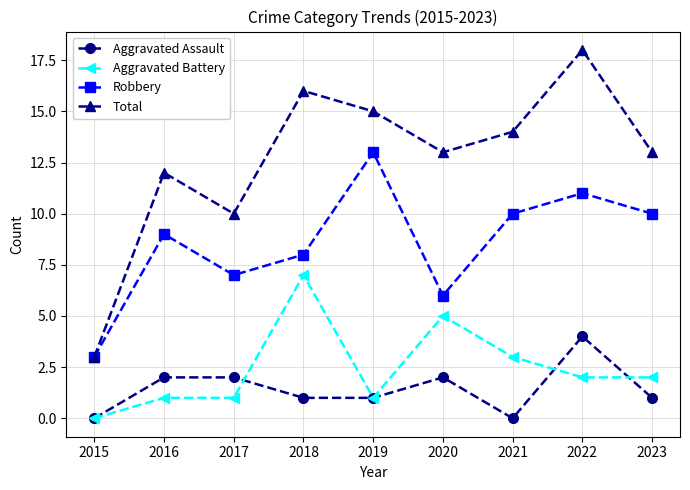

What is the difference between the Aggravated Assault values at 2019 and 2017?

1